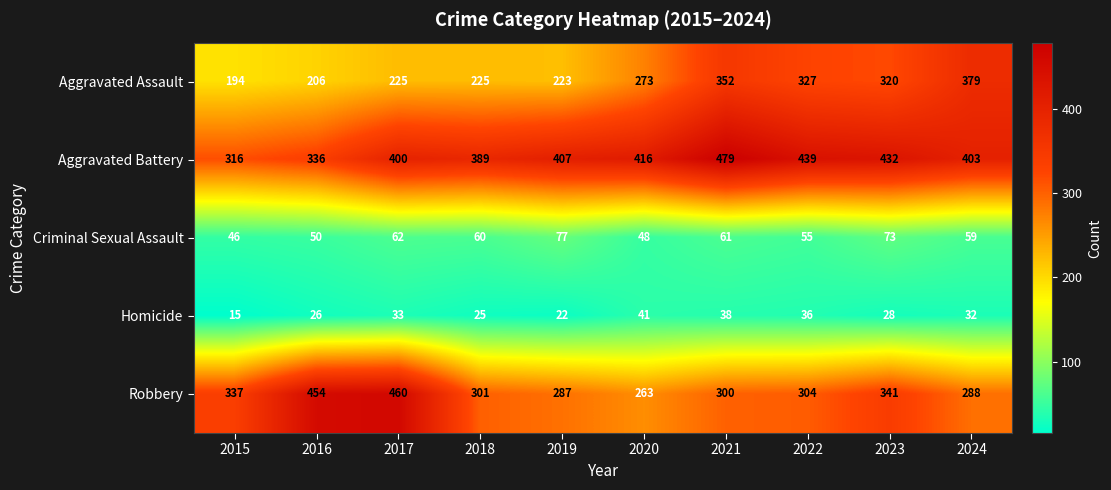

Rank the series at 2016 from highest to lowest value.

Robbery, Aggravated Battery, Aggravated Assault, Criminal Sexual Assault, Homicide